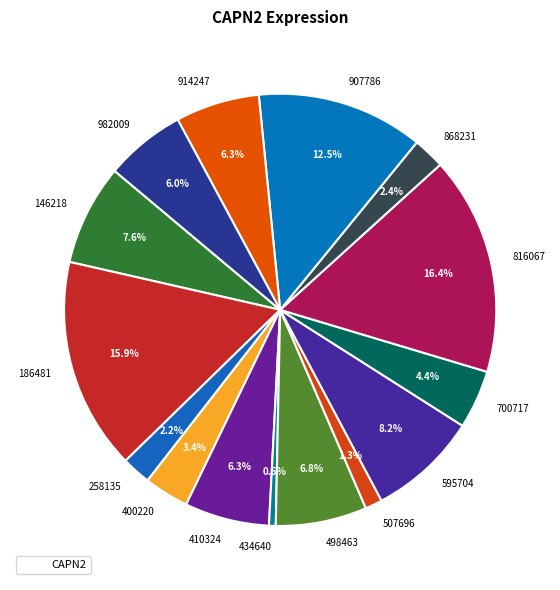

How many segments does this pie chart have?

15